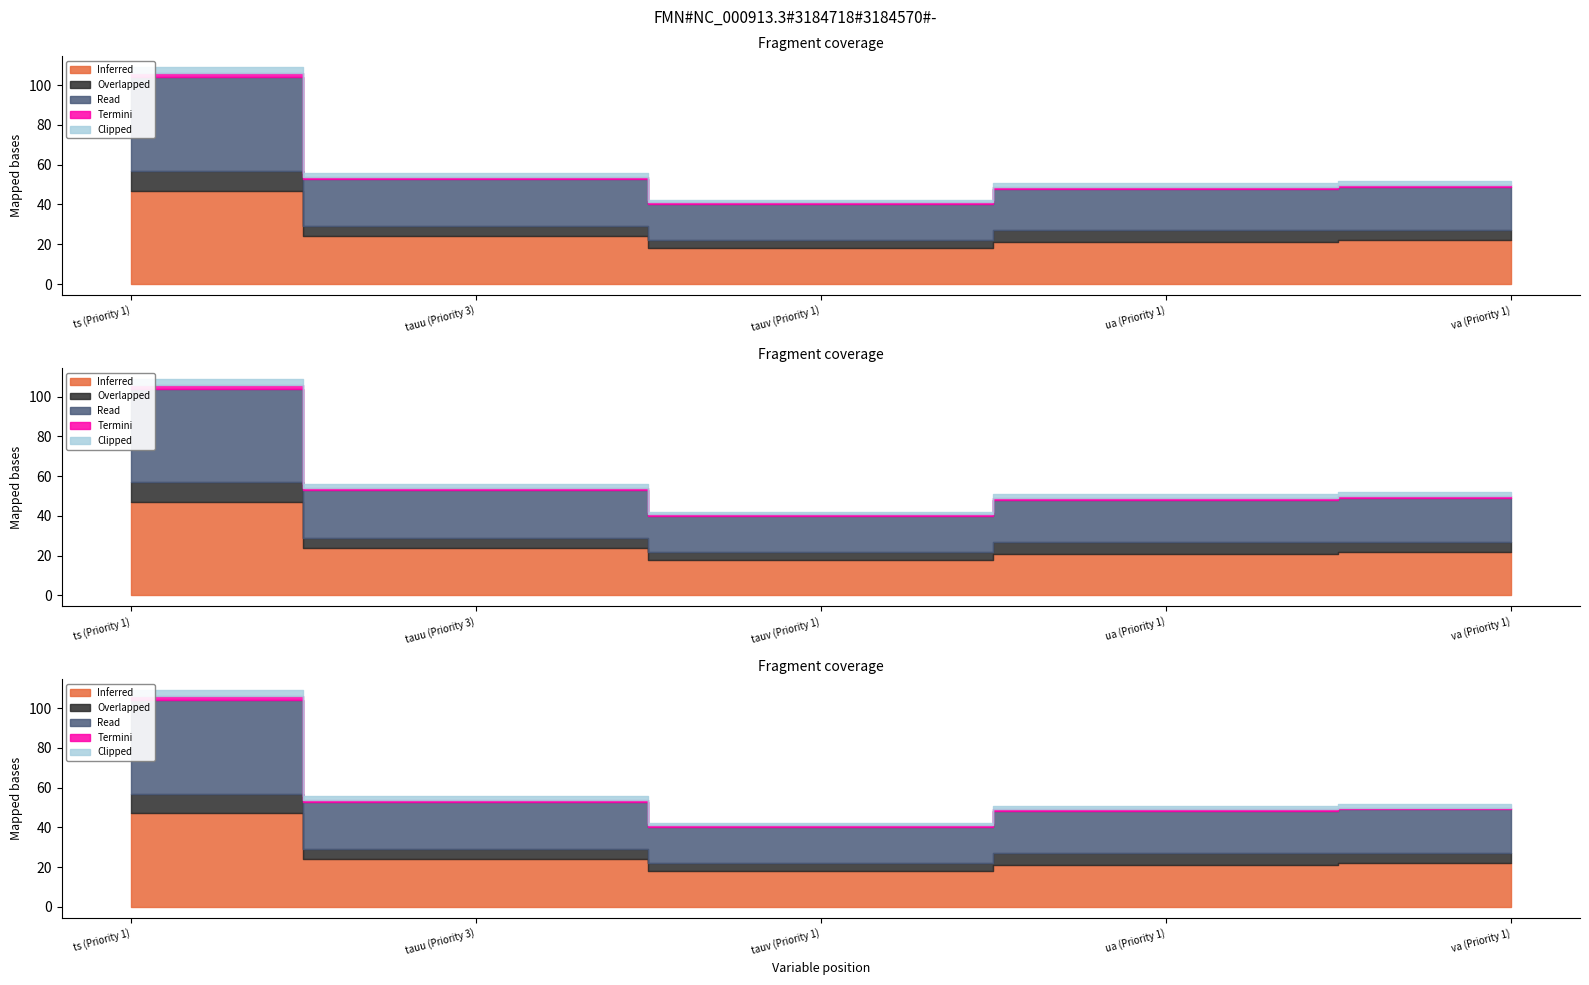

True or false: Read and Inferred cross at least once.

False